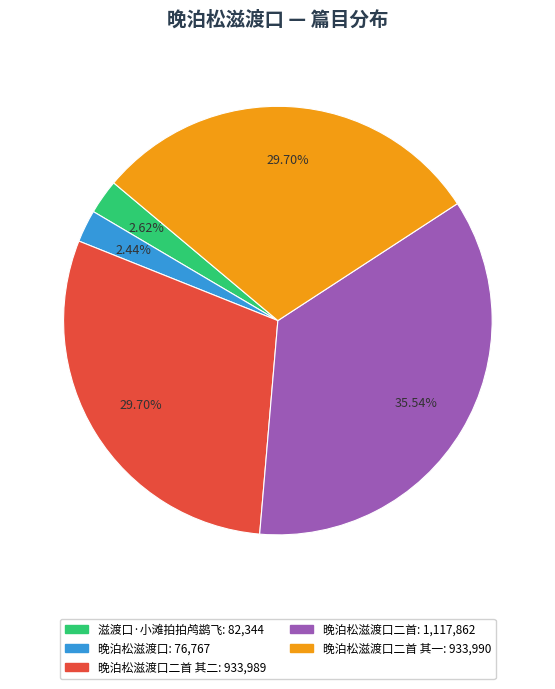

Is there any slice that represents more than half of the pie?

No